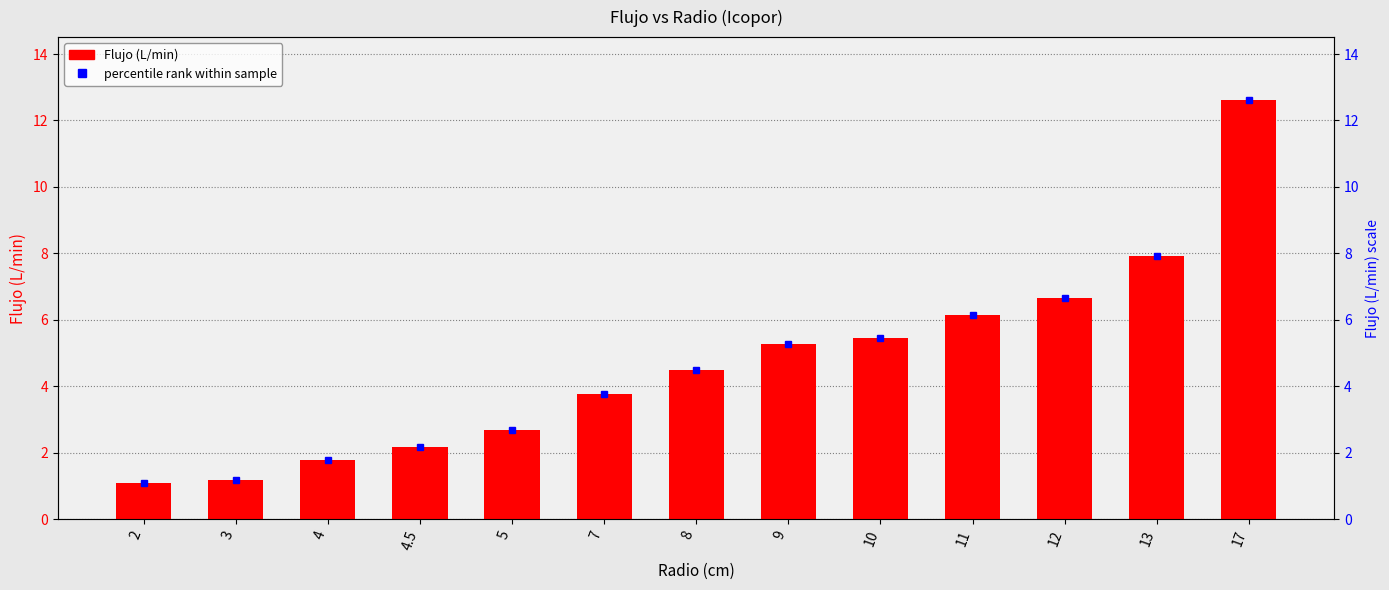

What is the approximate value at 10?

5.5